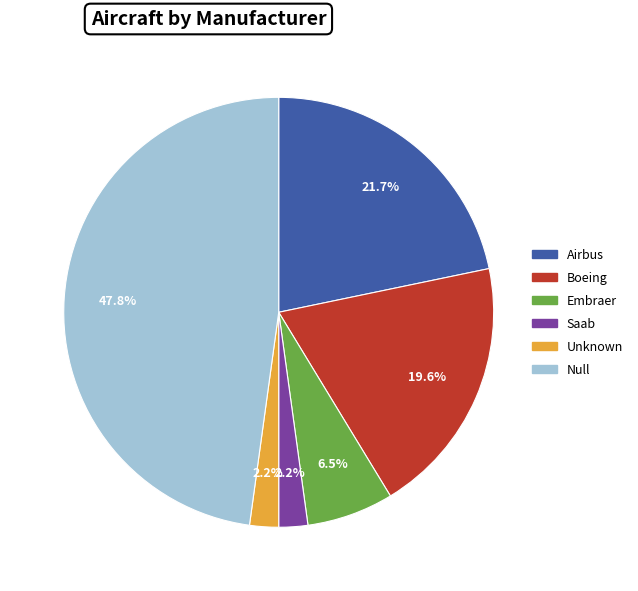

How many segments does this pie chart have?

6